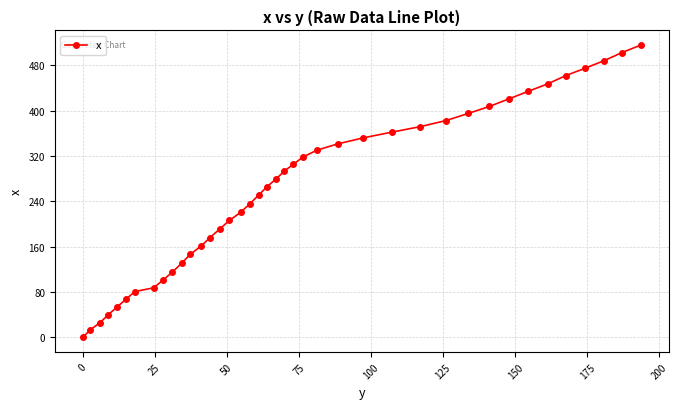

What is the maximum value shown in the chart?

515.6